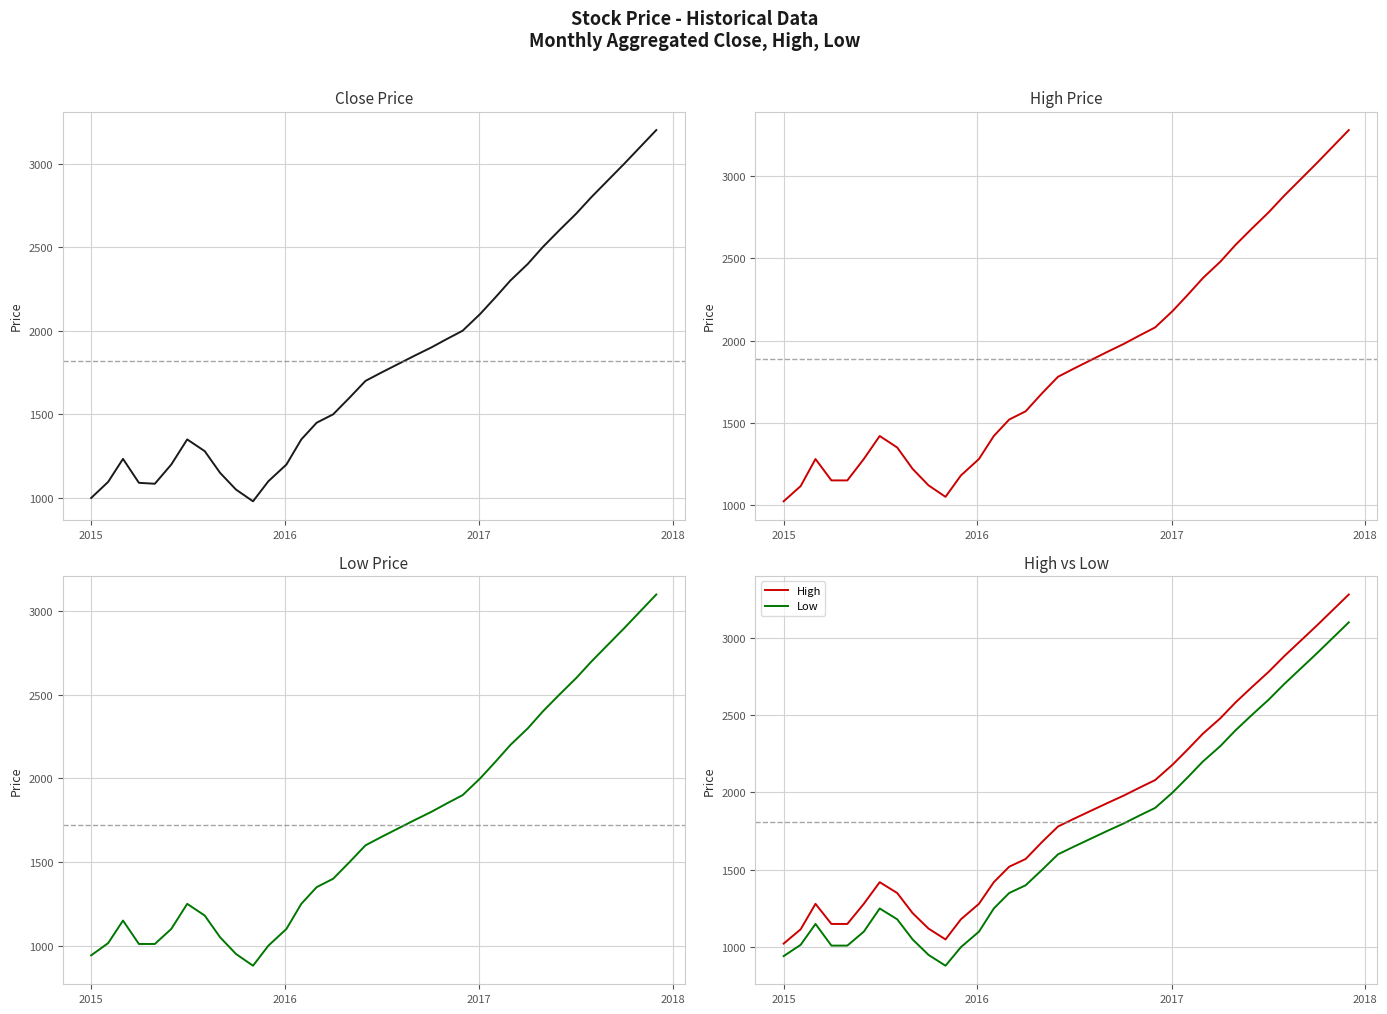

True or false: Close and Low intersect in this chart.

False